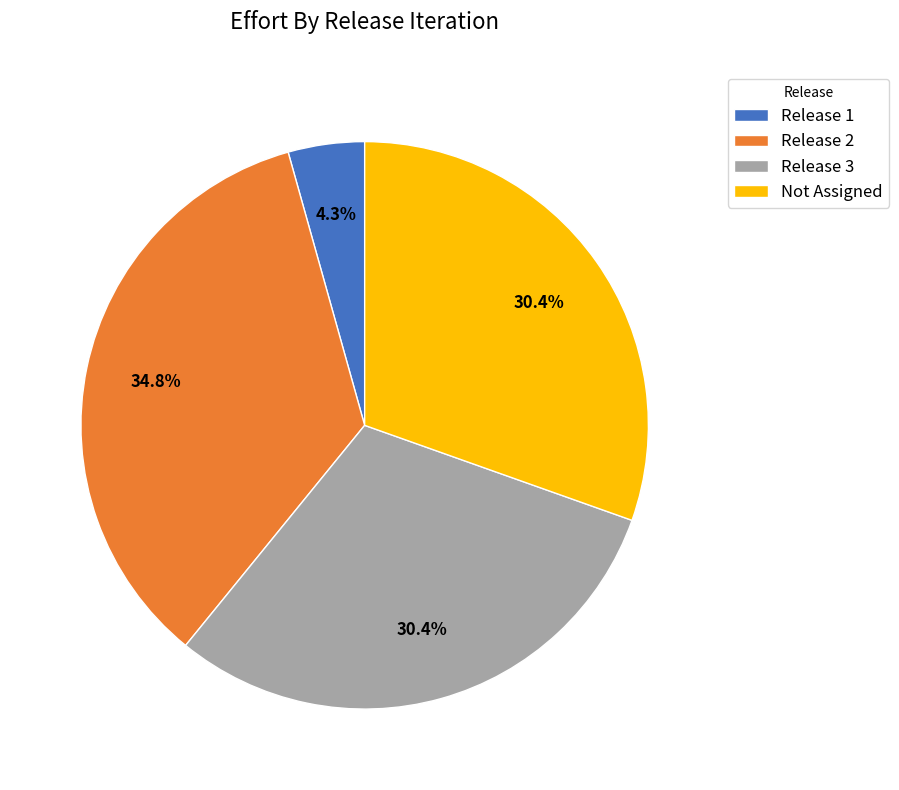

Between Release 2 and Release 3, which is larger?

Release 2